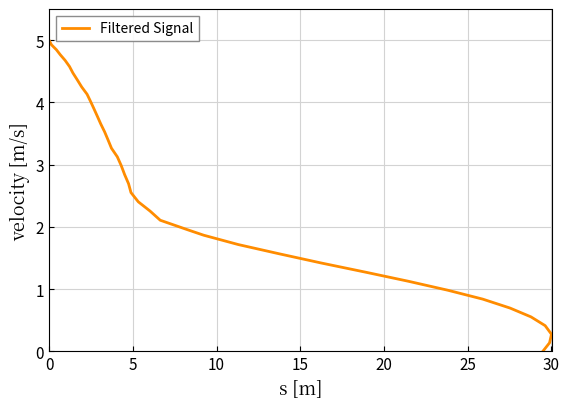

How many values are below 2?

15